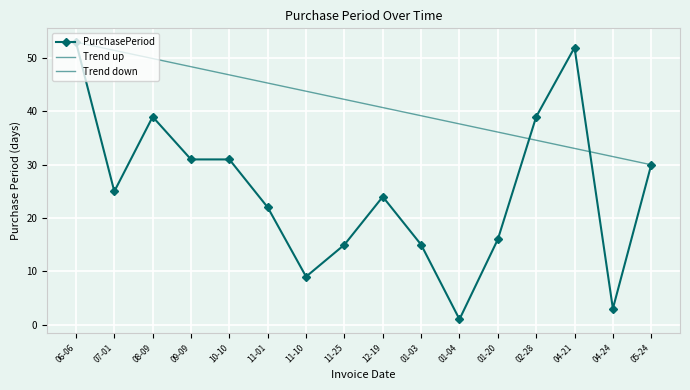

True or false: PurchasePeriod has more than 0 interior local peaks.

True